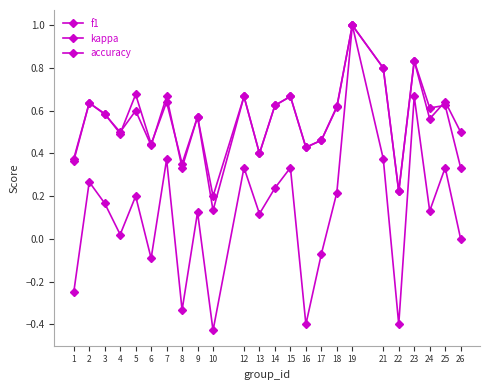

What is the minimum value shown in the chart?

-0.4